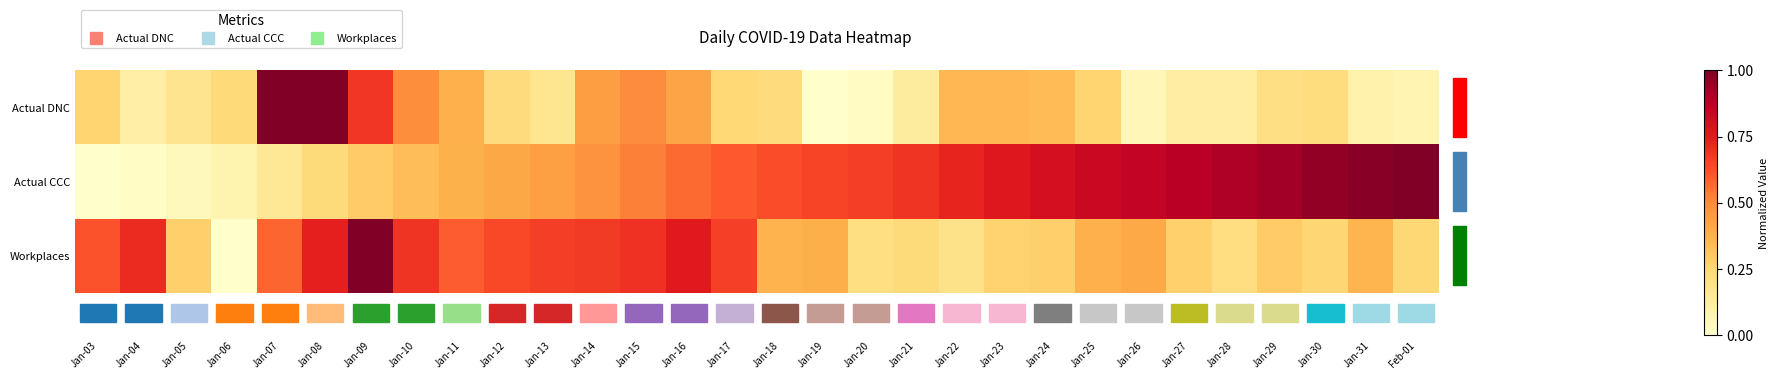

What is the total value across all series at Jan-24?

1.4